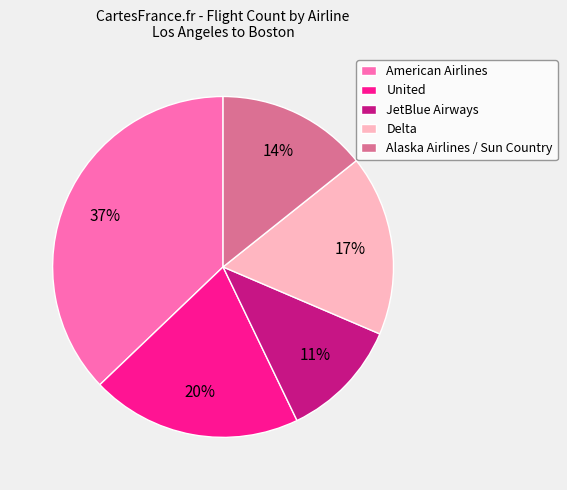

Between American Airlines and United, which is larger?

American Airlines